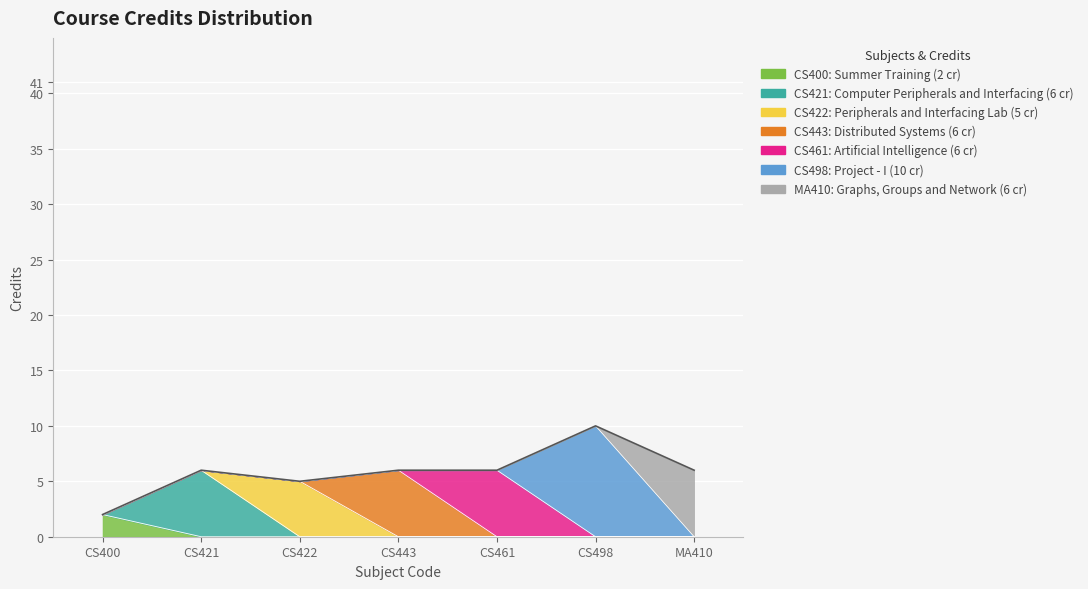

What is the sum of all values?

41